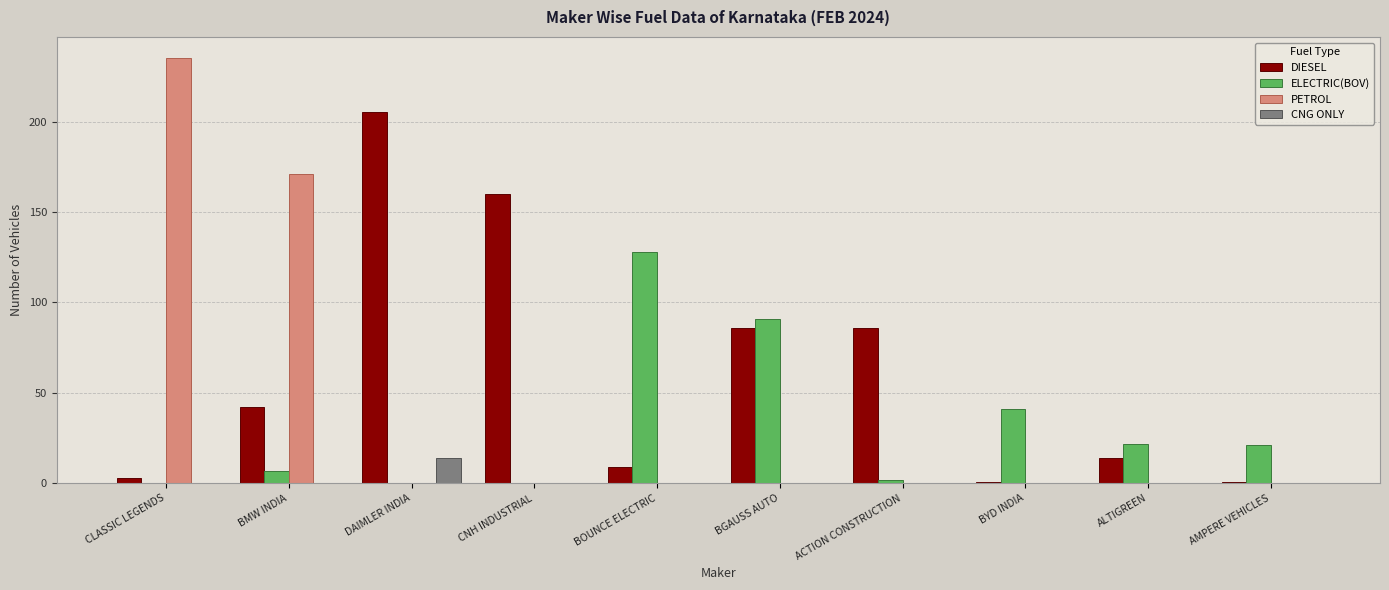

What is the sum of all DIESEL values?

607